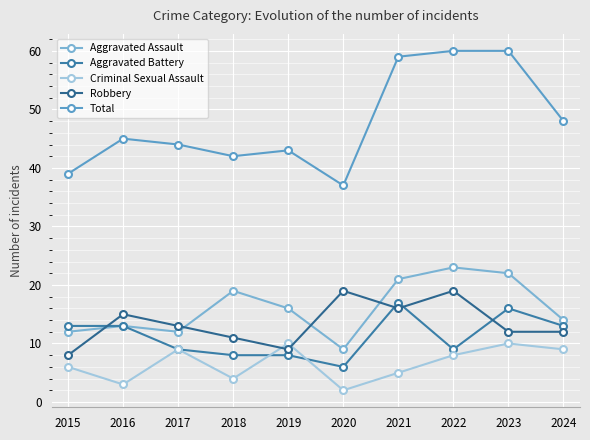

Is the value of Robbery at 2021 greater than the value of Total at 2024?

No